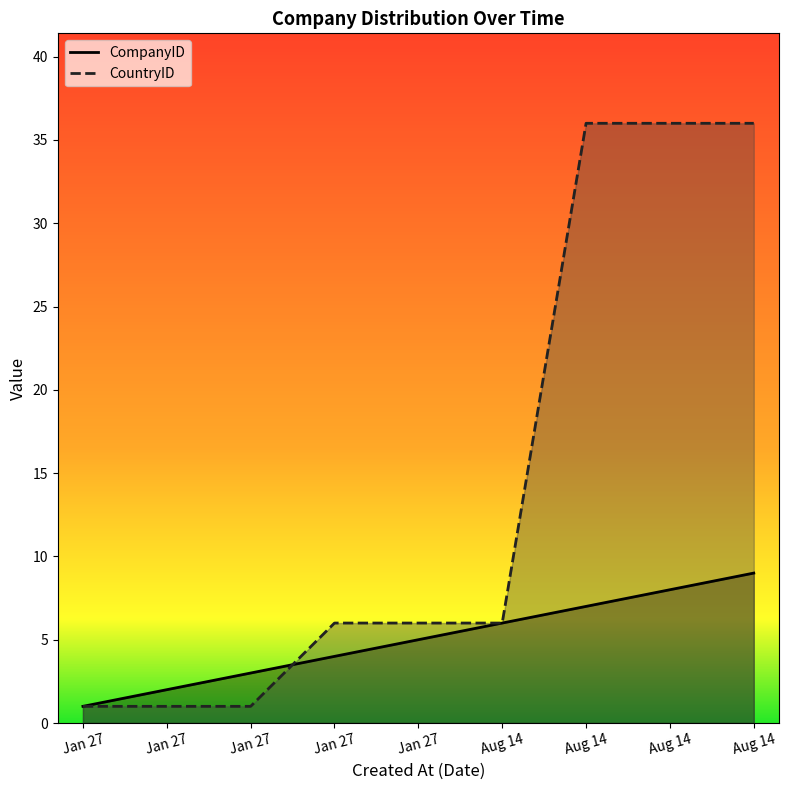

True or false: CountryID has a value of 6 at Aug 14.

True